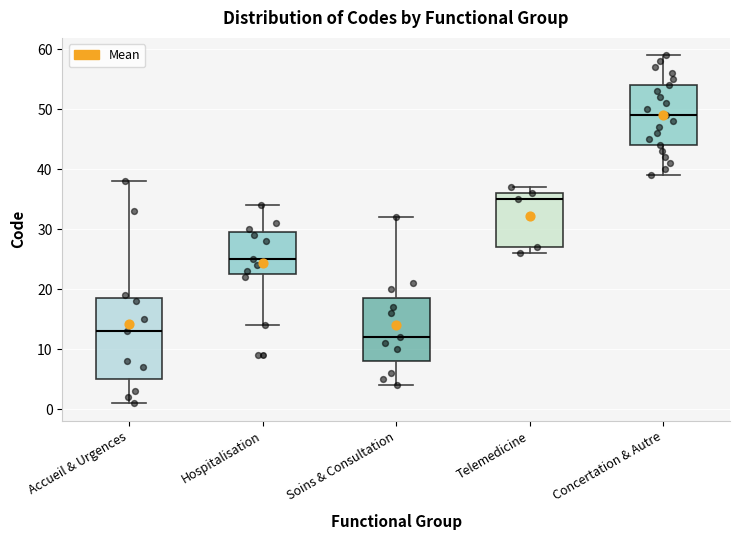

Which box is the tallest, from its lower edge to its upper edge?

Accueil & Urgences